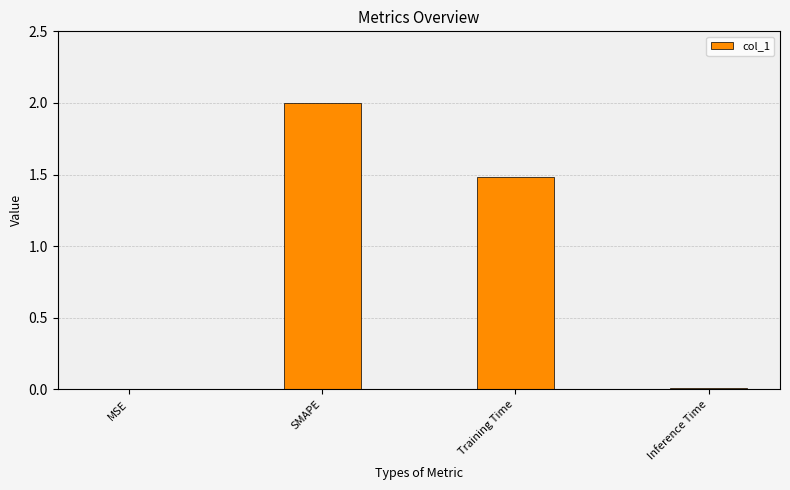

True or false: the data shows 0.0 at MSE.

True